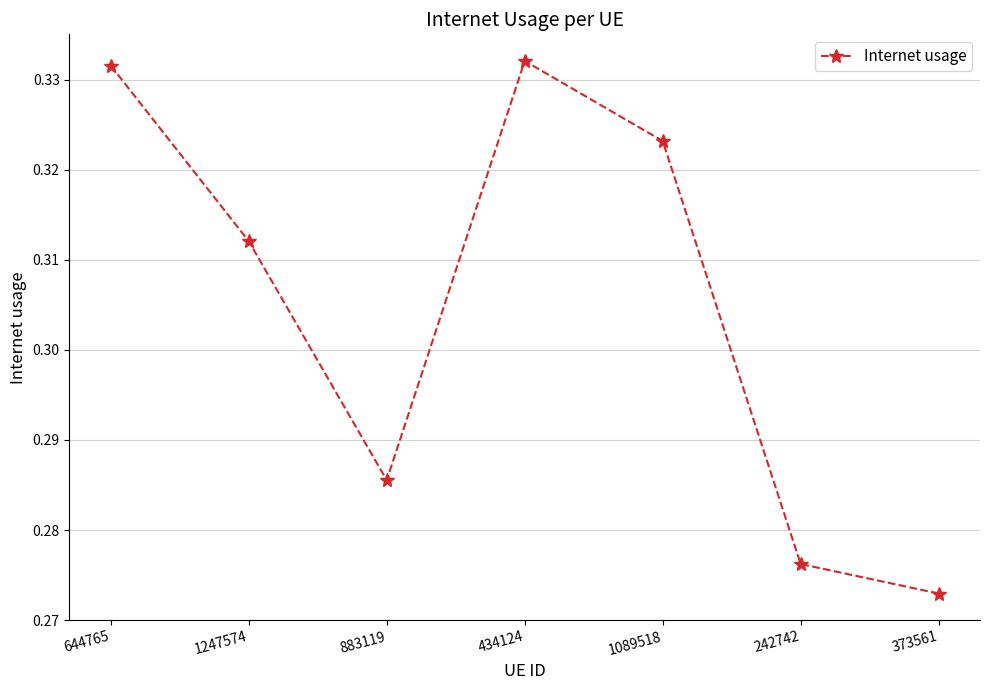

At which category does the data reach its first local peak?

434124